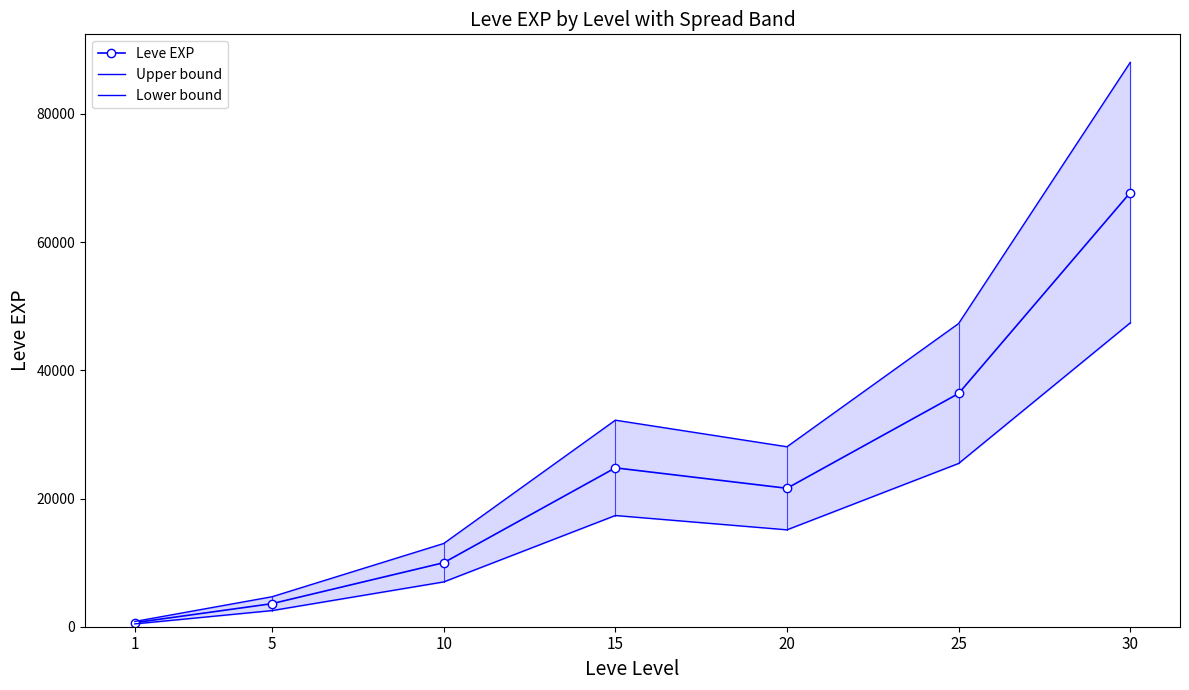

True or false: Upper bound has more than 2 points higher than both neighbors.

False